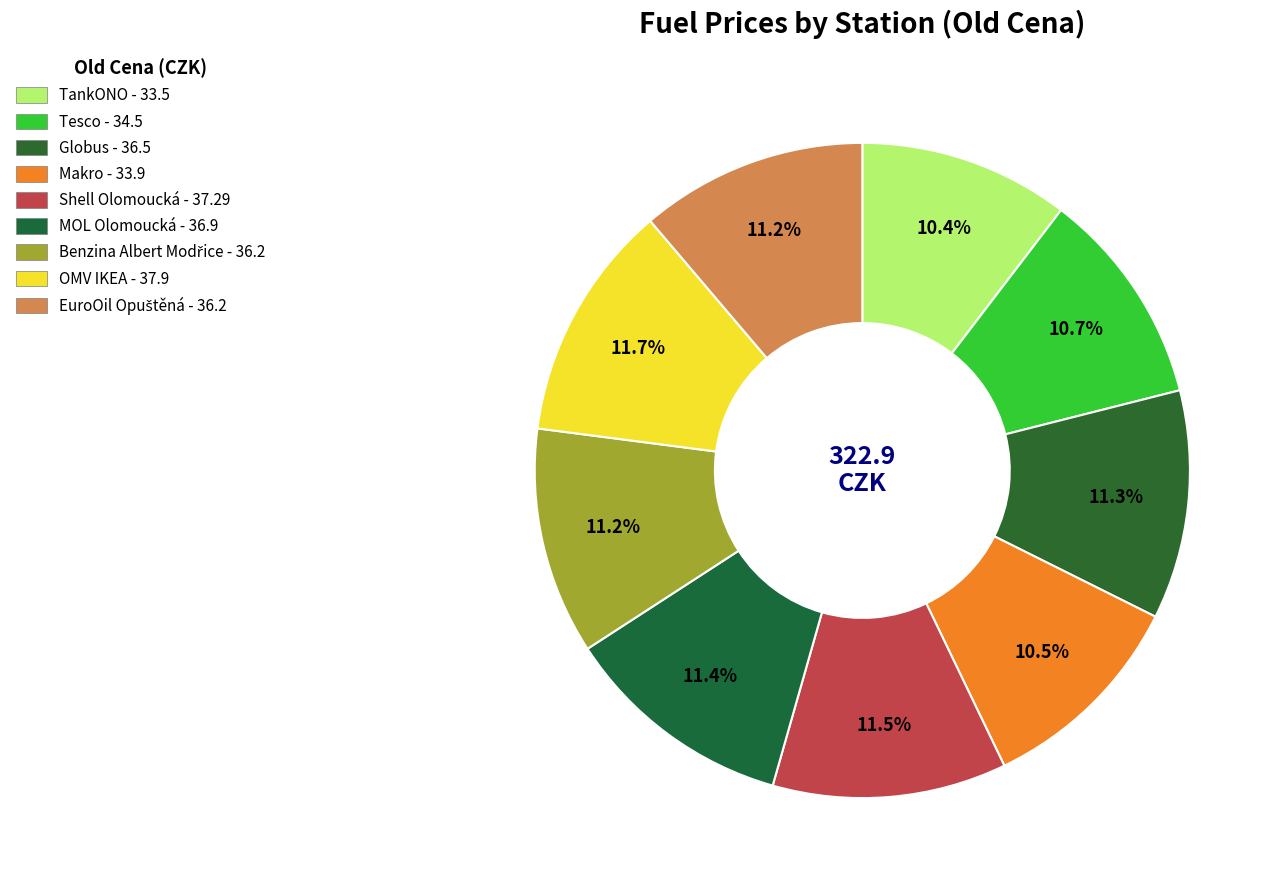

How many slices are in this pie chart?

9